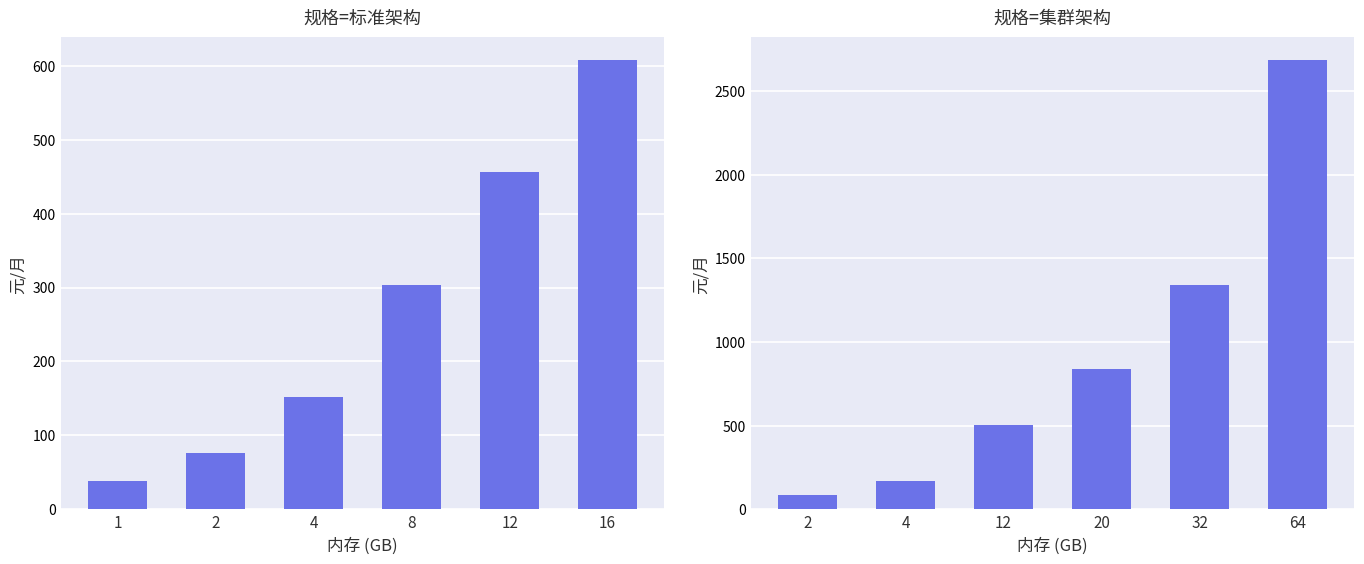

How many bars are there in total?

12